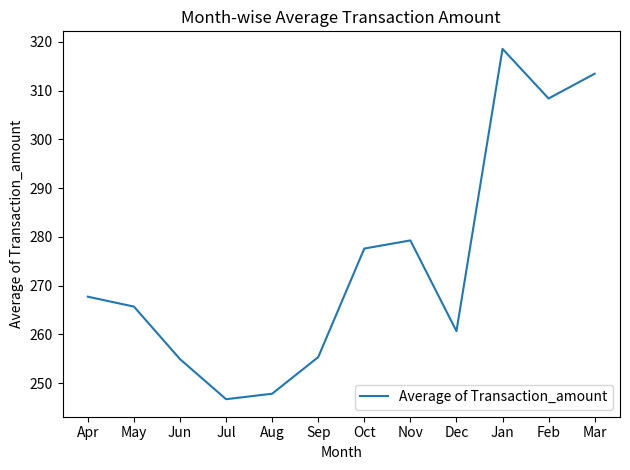

What value does the data have at Dec?

260.7